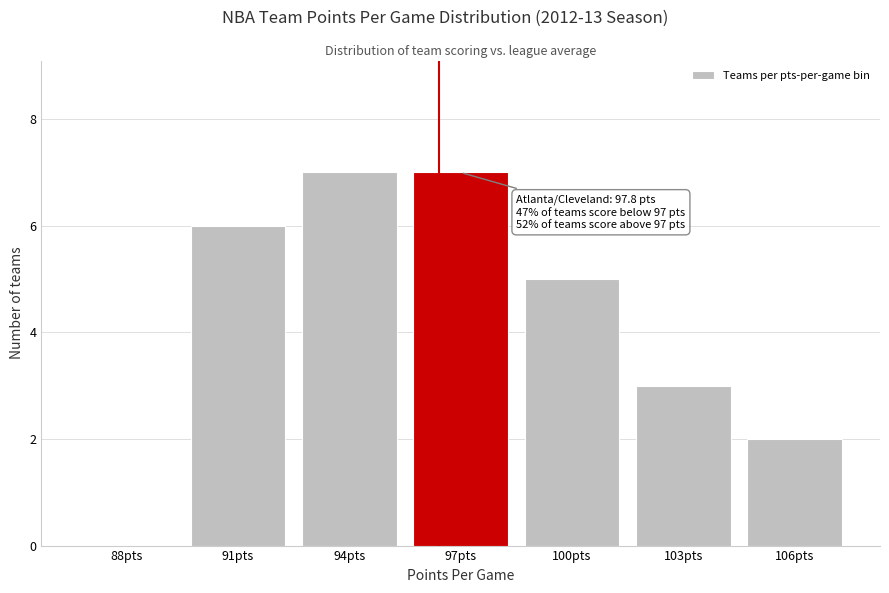

Reading left to right, list all the values displayed in this chart.

88pts=0	91pts=6	94pts=7	97pts=7	100pts=5	103pts=3	106pts=2